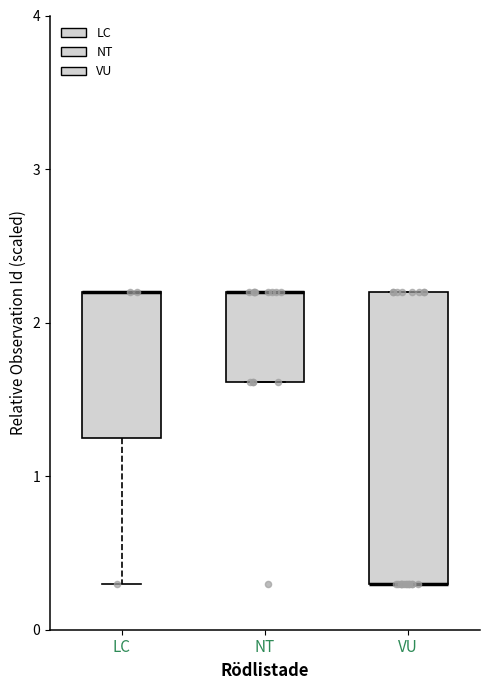

Where is the lower edge of the box for VU on the y-axis? The values are not printed on the chart, so give them approximately, as read against the axis.

0.3